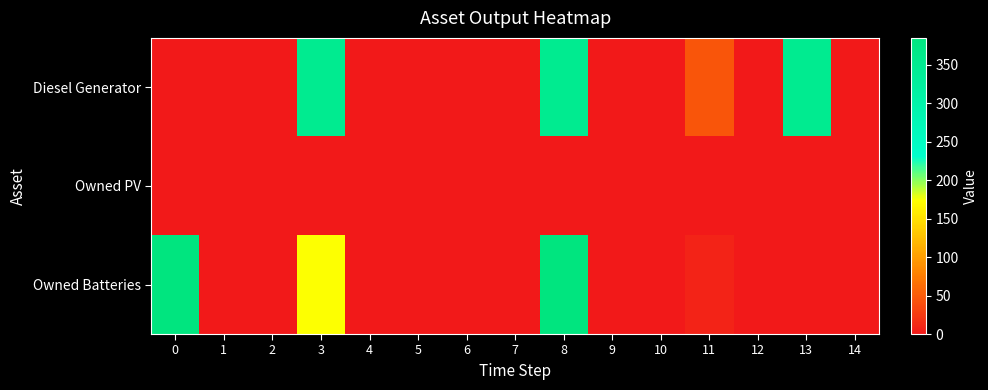

Reading right to left, extract all data points from this chart.

Diesel Generator: 14=0	13=350	12=0	11=46	10=0	9=0	8=350	7=0	6=0	5=0	4=0	3=350	2=0	1=0	0=0
Owned PV: 14=0	13=0	12=0	11=0	10=0	9=0	8=0	7=0	6=0	5=0	4=0	3=0	2=0	1=0	0=0
Owned Batteries: 14=0	13=0	12=0	11=8	10=0	9=0	8=385	7=0	6=0	5=0	4=0	3=174	2=0	1=0	0=385